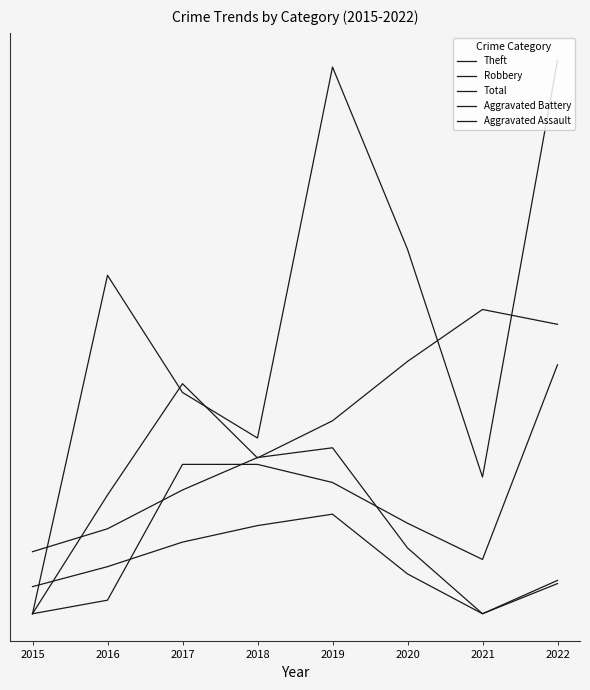

True or false: Aggravated Battery has more than 1 points higher than both neighbors.

False